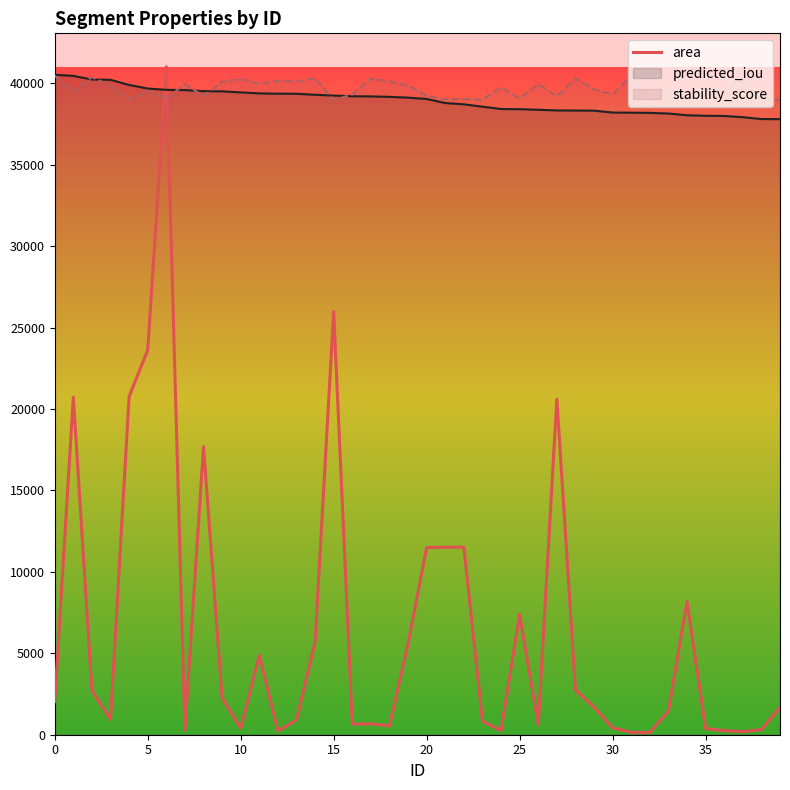

What value does the data have at 38, to the nearest 50?

300